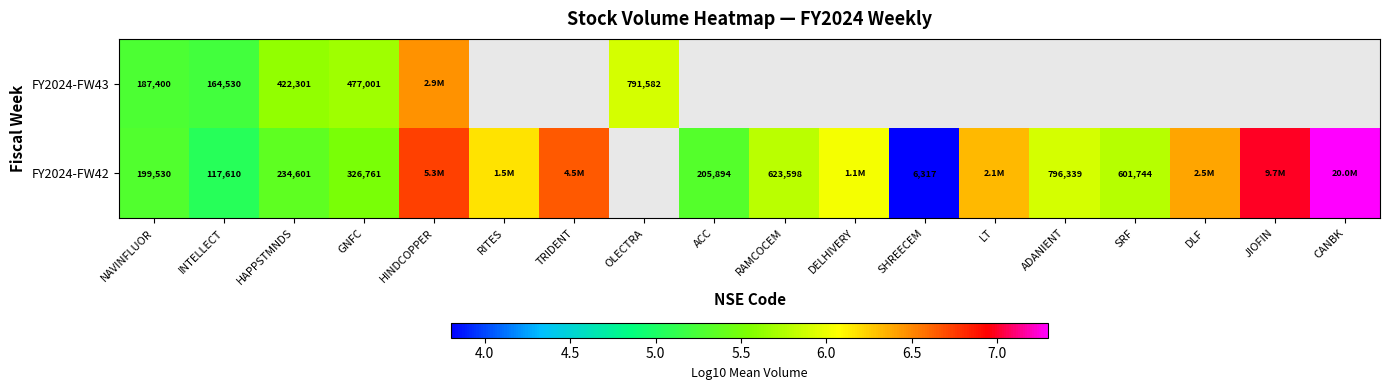

True or false: FY2024-FW42 has a value of 3.4 at INTELLECT.

False